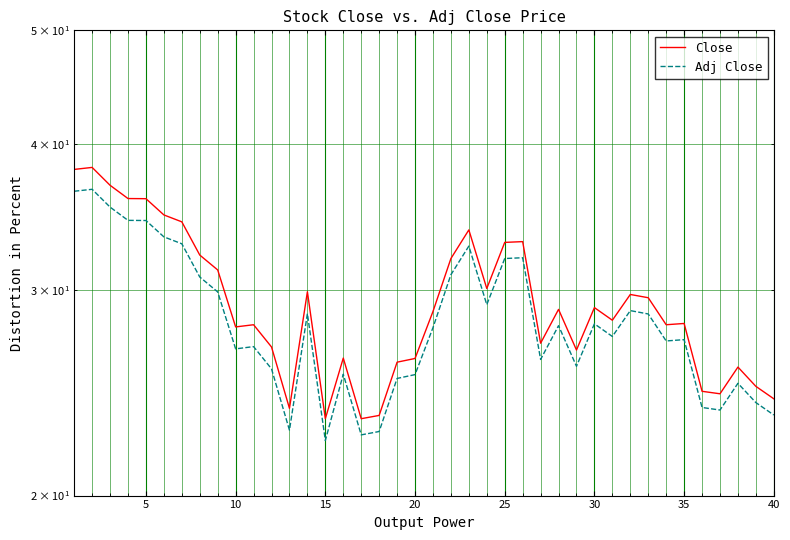

How many interior local peaks does the Adj Close series have?

11